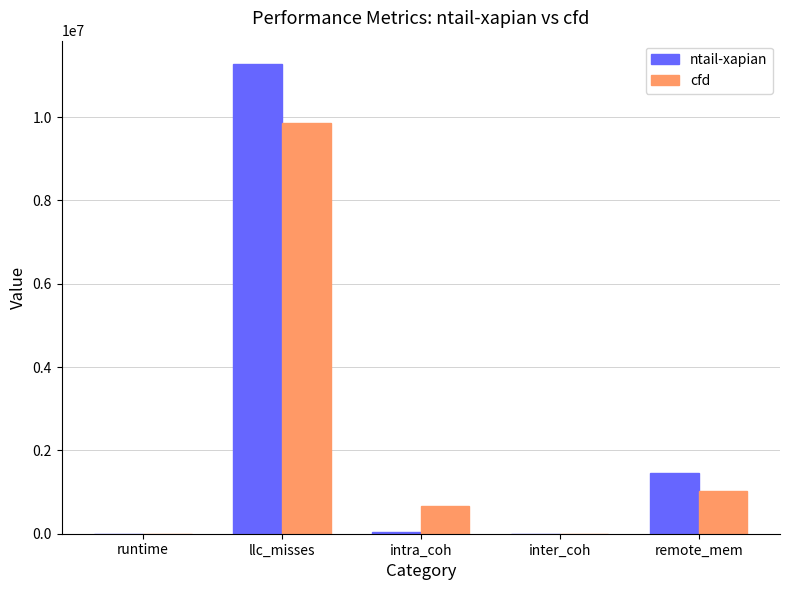

True or false: cfd has a value of 1027238.7 at remote_mem.

True